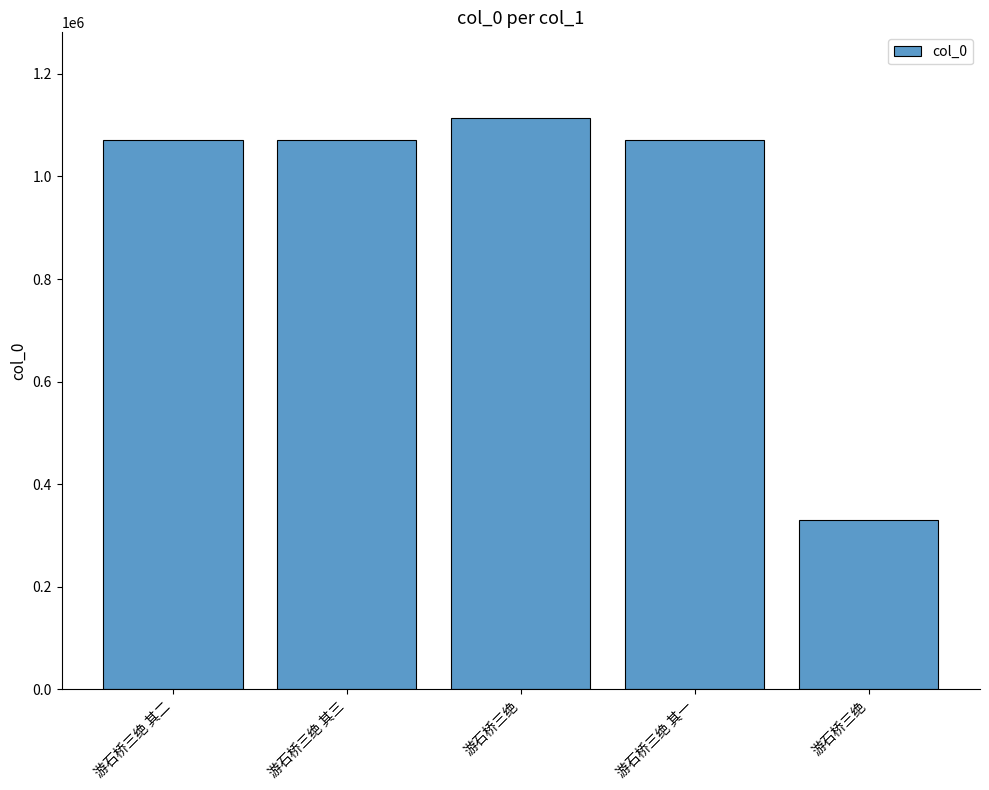

Which has a higher value, 游石桥三绝 or 游石桥三绝 其一?

游石桥三绝 其一